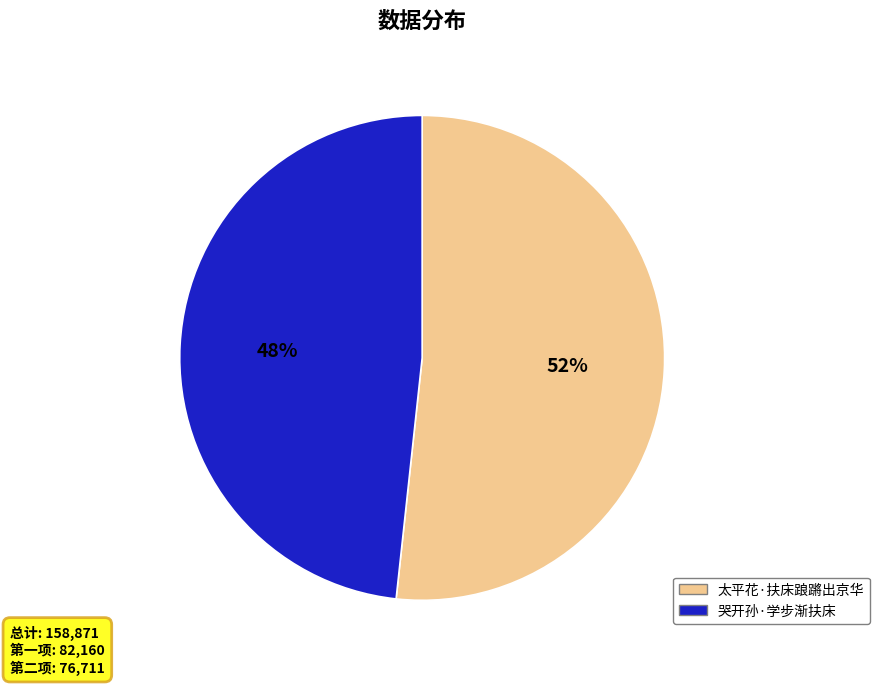

To the nearest percent, what portion does 哭开孙·学步渐扶床 represent?

48%